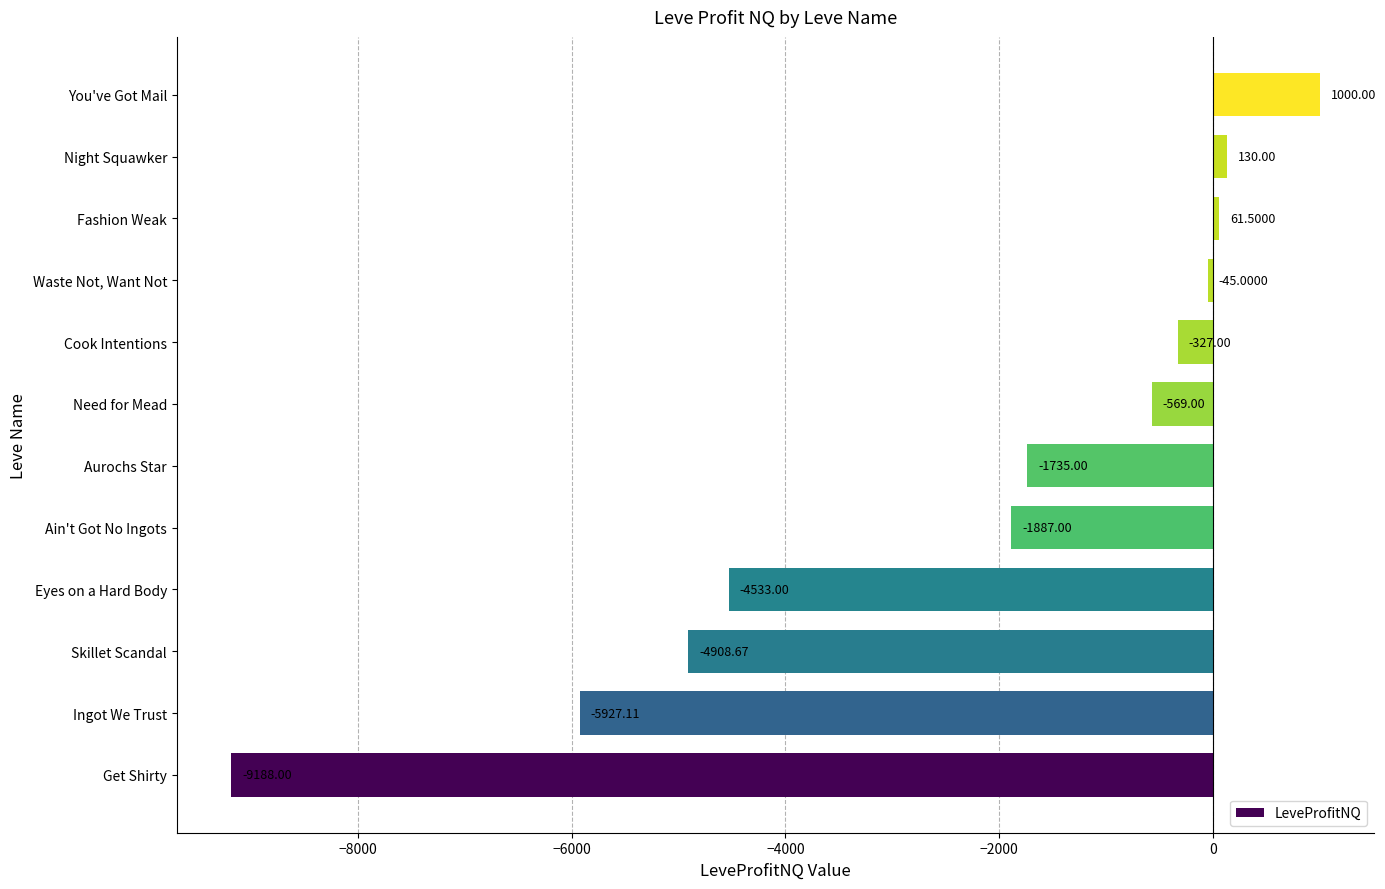

How many bars are there in total?

12